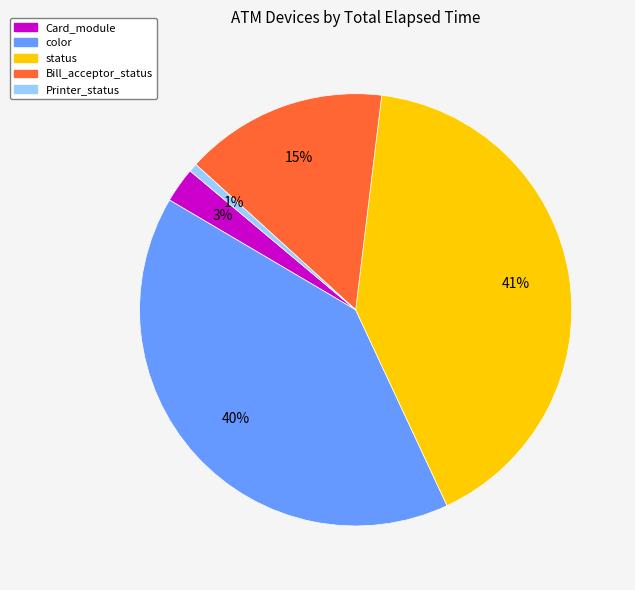

True or false: Card_module accounts for 3% of the total.

True